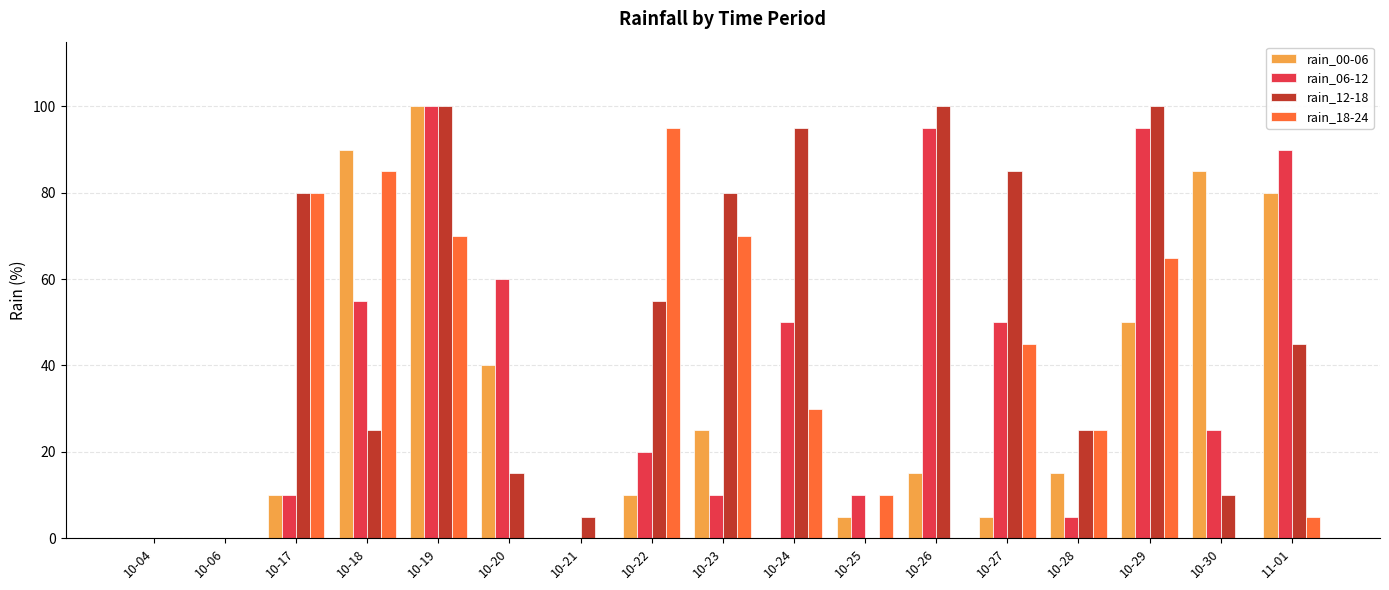

How many categories are shown in the chart?

17